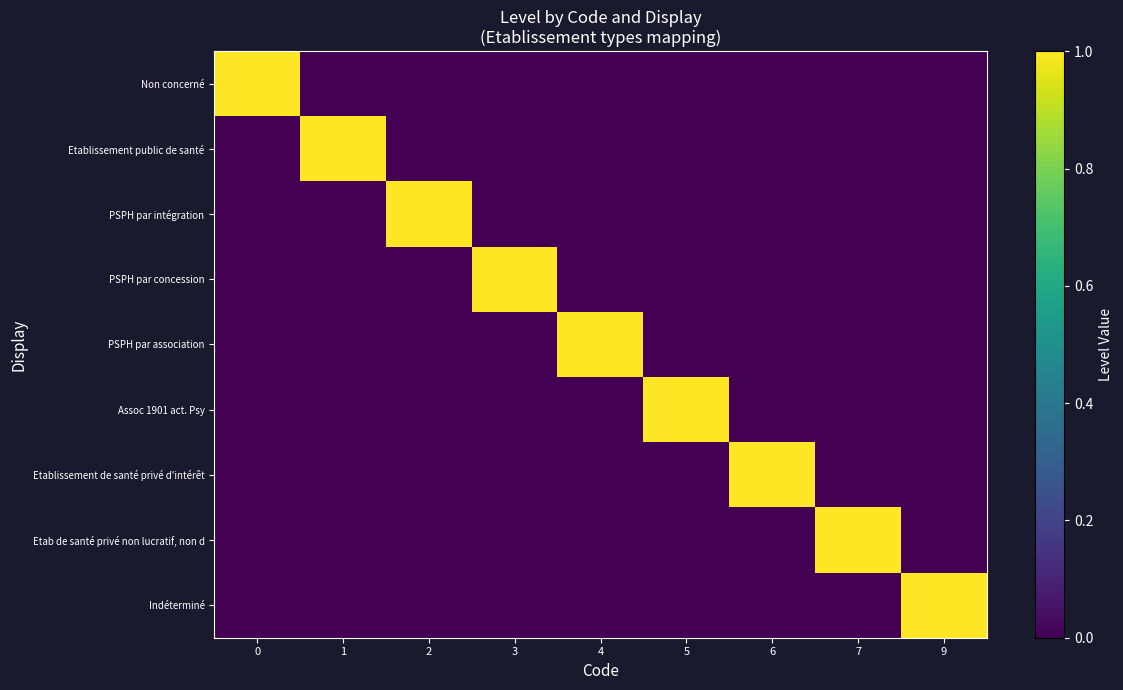

What is the difference between the highest and lowest values at 5?

1